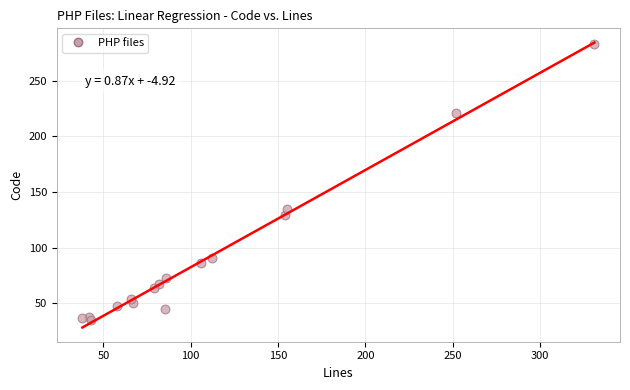

What is the range of Y values (max minus min)?

248